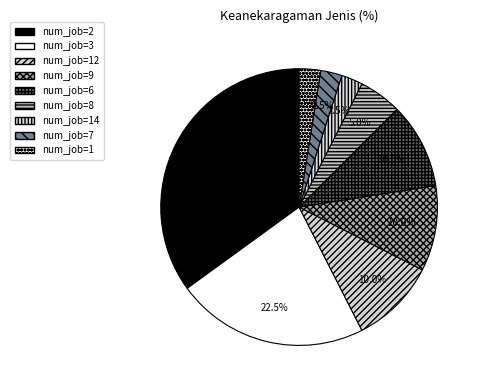

How many segments does this pie chart have?

9